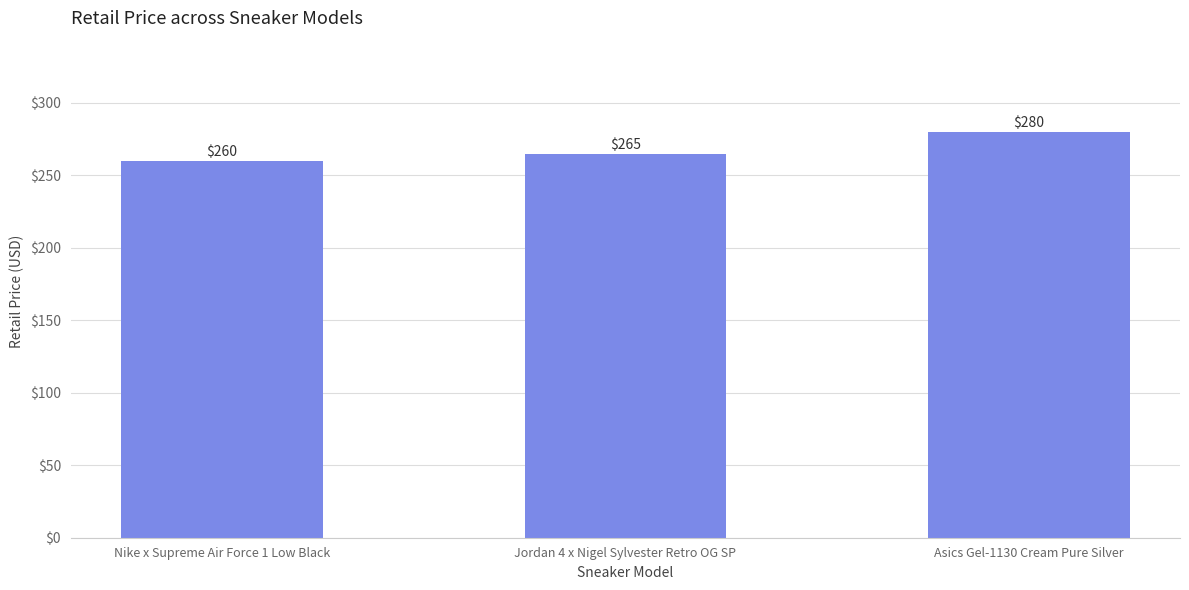

What is the minimum value shown in the chart?

260